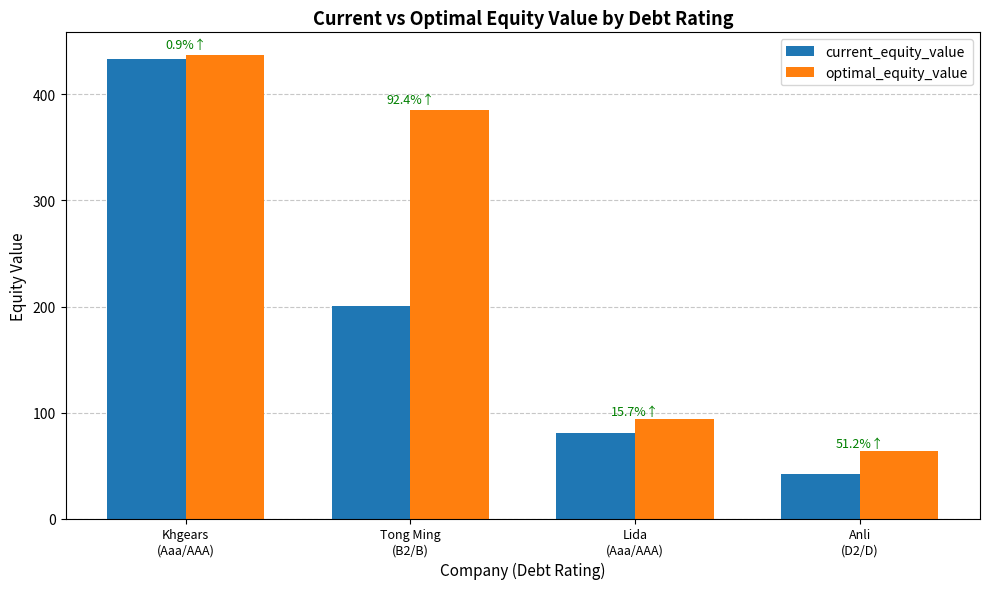

What is the approximate value of current_equity_value at Khgears
(Aaa/AAA)?

433.1